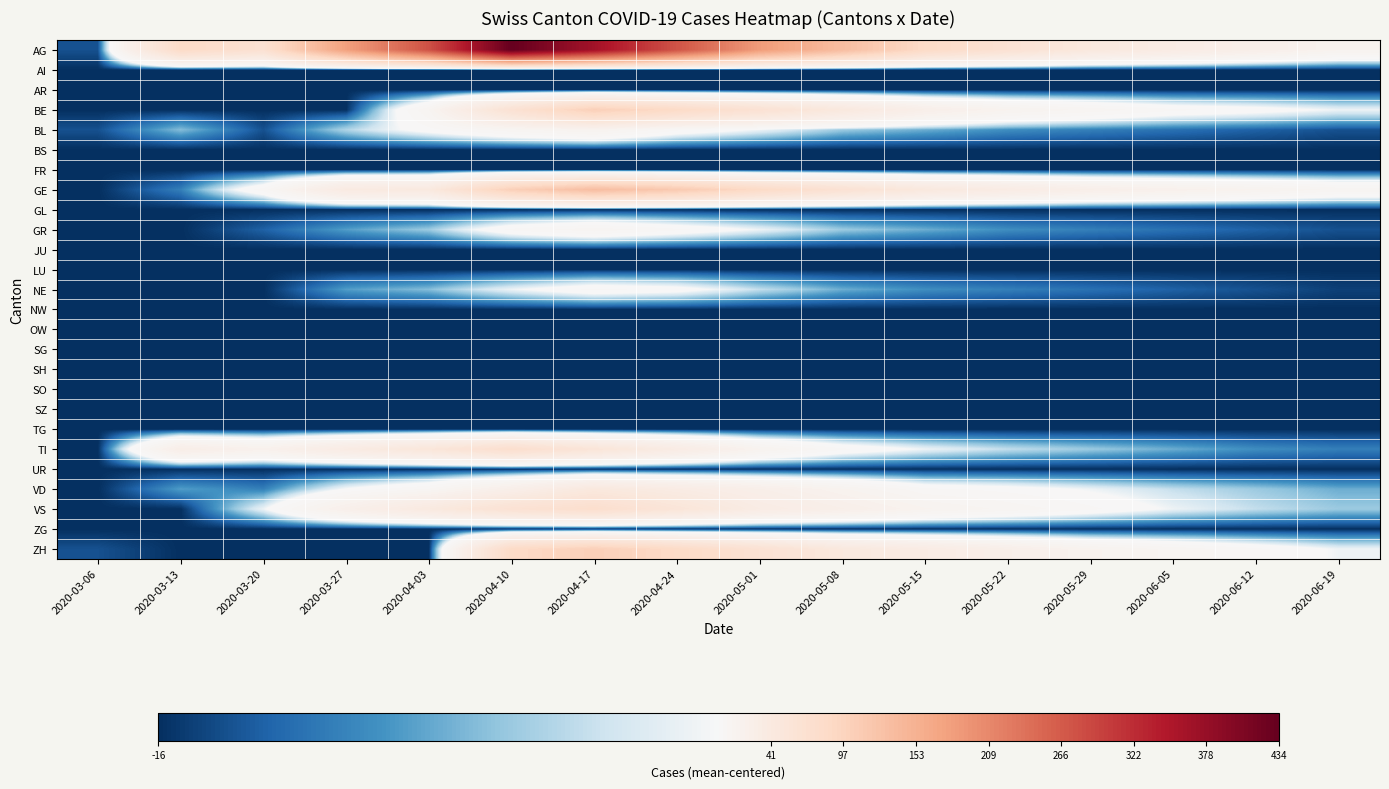

Reading left to right, what are all the values shown in this chart?

AG: 2020-03-06=-13.7	2020-03-13=83.3	2020-03-20=66.3	2020-03-27=178.3	2020-04-03=278.3	2020-04-10=434.3	2020-04-17=364.3	2020-04-24=274.3	2020-05-01=184.3	2020-05-08=134.3	2020-05-15=84.3	2020-05-22=64.3	2020-05-29=44.3	2020-06-05=34.3	2020-06-12=24.3	2020-06-19=14.3
AI: 2020-03-06=-15.7	2020-03-13=-15.7	2020-03-20=-15.7	2020-03-27=-15.7	2020-04-03=-15.7	2020-04-10=-15.7	2020-04-17=-15.7	2020-04-24=-15.7	2020-05-01=-15.7	2020-05-08=-15.7	2020-05-15=-15.7	2020-05-22=-15.7	2020-05-29=-15.7	2020-06-05=-15.7	2020-06-12=-15.7	2020-06-19=-15.7
AR: 2020-03-06=-15.7	2020-03-13=-15.7	2020-03-20=-15.7	2020-03-27=-15.7	2020-04-03=-15.7	2020-04-10=-15.7	2020-04-17=-15.7	2020-04-24=-15.7	2020-05-01=-15.7	2020-05-08=-15.7	2020-05-15=-15.7	2020-05-22=-15.7	2020-05-29=-15.7	2020-06-05=-15.7	2020-06-12=-15.7	2020-06-19=-15.7
BE: 2020-03-06=-15.7	2020-03-13=-15.7	2020-03-20=-15.7	2020-03-27=-15.7	2020-04-03=10.3	2020-04-10=64.3	2020-04-17=104.3	2020-04-24=84.3	2020-05-01=64.3	2020-05-08=44.3	2020-05-15=24.3	2020-05-22=14.3	2020-05-29=9.3	2020-06-05=4.3	2020-06-12=2.3	2020-06-19=-0.7
BL: 2020-03-06=-13.7	2020-03-13=-6.7	2020-03-20=-13.7	2020-03-27=-4.7	2020-04-03=2.3	2020-04-10=9.3	2020-04-17=14.3	2020-04-24=4.3	2020-05-01=-0.7	2020-05-08=-5.7	2020-05-15=-7.7	2020-05-22=-9.7	2020-05-29=-10.7	2020-06-05=-11.7	2020-06-12=-12.7	2020-06-19=-13.7
BS: 2020-03-06=-15.7	2020-03-13=-15.7	2020-03-20=-15.7	2020-03-27=-15.7	2020-04-03=-15.7	2020-04-10=-15.7	2020-04-17=-15.7	2020-04-24=-15.7	2020-05-01=-15.7	2020-05-08=-15.7	2020-05-15=-15.7	2020-05-22=-15.7	2020-05-29=-15.7	2020-06-05=-15.7	2020-06-12=-15.7	2020-06-19=-15.7
FR: 2020-03-06=-15.7	2020-03-13=-15.7	2020-03-20=-15.7	2020-03-27=-15.7	2020-04-03=-15.7	2020-04-10=-15.7	2020-04-17=-15.7	2020-04-24=-15.7	2020-05-01=-15.7	2020-05-08=-15.7	2020-05-15=-15.7	2020-05-22=-15.7	2020-05-29=-15.7	2020-06-05=-15.7	2020-06-12=-15.7	2020-06-19=-15.7
GE: 2020-03-06=-15.7	2020-03-13=-10.7	2020-03-20=5.3	2020-03-27=38.3	2020-04-03=42.3	2020-04-10=104.3	2020-04-17=134.3	2020-04-24=114.3	2020-05-01=84.3	2020-05-08=64.3	2020-05-15=44.3	2020-05-22=34.3	2020-05-29=24.3	2020-06-05=19.3	2020-06-12=14.3	2020-06-19=9.3
GL: 2020-03-06=-15.7	2020-03-13=-15.7	2020-03-20=-15.7	2020-03-27=-15.7	2020-04-03=-15.7	2020-04-10=-15.7	2020-04-17=-15.7	2020-04-24=-15.7	2020-05-01=-15.7	2020-05-08=-15.7	2020-05-15=-15.7	2020-05-22=-15.7	2020-05-29=-15.7	2020-06-05=-15.7	2020-06-12=-15.7	2020-06-19=-15.7
GR: 2020-03-06=-15.7	2020-03-13=-15.7	2020-03-20=-12.7	2020-03-27=-8.7	2020-04-03=-5.7	2020-04-10=4.3	2020-04-17=9.3	2020-04-24=4.3	2020-05-01=-0.7	2020-05-08=-5.7	2020-05-15=-7.7	2020-05-22=-9.7	2020-05-29=-10.7	2020-06-05=-11.7	2020-06-12=-12.7	2020-06-19=-13.7
JU: 2020-03-06=-15.7	2020-03-13=-15.7	2020-03-20=-15.7	2020-03-27=-15.7	2020-04-03=-15.7	2020-04-10=-15.7	2020-04-17=-15.7	2020-04-24=-15.7	2020-05-01=-15.7	2020-05-08=-15.7	2020-05-15=-15.7	2020-05-22=-15.7	2020-05-29=-15.7	2020-06-05=-15.7	2020-06-12=-15.7	2020-06-19=-15.7
LU: 2020-03-06=-15.7	2020-03-13=-15.7	2020-03-20=-15.7	2020-03-27=-15.7	2020-04-03=-15.7	2020-04-10=-15.7	2020-04-17=-15.7	2020-04-24=-15.7	2020-05-01=-15.7	2020-05-08=-15.7	2020-05-15=-15.7	2020-05-22=-15.7	2020-05-29=-15.7	2020-06-05=-15.7	2020-06-12=-15.7	2020-06-19=-15.7
NE: 2020-03-06=-15.7	2020-03-13=-15.7	2020-03-20=-15.7	2020-03-27=-8.7	2020-04-03=-6.7	2020-04-10=-0.7	2020-04-17=4.3	2020-04-24=2.3	2020-05-01=-3.7	2020-05-08=-7.7	2020-05-15=-9.7	2020-05-22=-10.7	2020-05-29=-11.7	2020-06-05=-12.7	2020-06-12=-13.7	2020-06-19=-14.7
NW: 2020-03-06=-15.7	2020-03-13=-15.7	2020-03-20=-15.7	2020-03-27=-15.7	2020-04-03=-15.7	2020-04-10=-15.7	2020-04-17=-15.7	2020-04-24=-15.7	2020-05-01=-15.7	2020-05-08=-15.7	2020-05-15=-15.7	2020-05-22=-15.7	2020-05-29=-15.7	2020-06-05=-15.7	2020-06-12=-15.7	2020-06-19=-15.7
OW: 2020-03-06=-15.7	2020-03-13=-15.7	2020-03-20=-15.7	2020-03-27=-15.7	2020-04-03=-15.7	2020-04-10=-15.7	2020-04-17=-15.7	2020-04-24=-15.7	2020-05-01=-15.7	2020-05-08=-15.7	2020-05-15=-15.7	2020-05-22=-15.7	2020-05-29=-15.7	2020-06-05=-15.7	2020-06-12=-15.7	2020-06-19=-15.7
SG: 2020-03-06=-15.7	2020-03-13=-15.7	2020-03-20=-15.7	2020-03-27=-15.7	2020-04-03=-15.7	2020-04-10=-15.7	2020-04-17=-15.7	2020-04-24=-15.7	2020-05-01=-15.7	2020-05-08=-15.7	2020-05-15=-15.7	2020-05-22=-15.7	2020-05-29=-15.7	2020-06-05=-15.7	2020-06-12=-15.7	2020-06-19=-15.7
SH: 2020-03-06=-15.7	2020-03-13=-15.7	2020-03-20=-15.7	2020-03-27=-15.7	2020-04-03=-15.7	2020-04-10=-15.7	2020-04-17=-15.7	2020-04-24=-15.7	2020-05-01=-15.7	2020-05-08=-15.7	2020-05-15=-15.7	2020-05-22=-15.7	2020-05-29=-15.7	2020-06-05=-15.7	2020-06-12=-15.7	2020-06-19=-15.7
SO: 2020-03-06=-15.7	2020-03-13=-15.7	2020-03-20=-15.7	2020-03-27=-15.7	2020-04-03=-15.7	2020-04-10=-15.7	2020-04-17=-15.7	2020-04-24=-15.7	2020-05-01=-15.7	2020-05-08=-15.7	2020-05-15=-15.7	2020-05-22=-15.7	2020-05-29=-15.7	2020-06-05=-15.7	2020-06-12=-15.7	2020-06-19=-15.7
SZ: 2020-03-06=-15.7	2020-03-13=-15.7	2020-03-20=-15.7	2020-03-27=-15.7	2020-04-03=-15.7	2020-04-10=-15.7	2020-04-17=-15.7	2020-04-24=-15.7	2020-05-01=-15.7	2020-05-08=-15.7	2020-05-15=-15.7	2020-05-22=-15.7	2020-05-29=-15.7	2020-06-05=-15.7	2020-06-12=-15.7	2020-06-19=-15.7
TG: 2020-03-06=-15.7	2020-03-13=-15.7	2020-03-20=-15.7	2020-03-27=-15.7	2020-04-03=-15.7	2020-04-10=-15.7	2020-04-17=-15.7	2020-04-24=-15.7	2020-05-01=-15.7	2020-05-08=-15.7	2020-05-15=-15.7	2020-05-22=-15.7	2020-05-29=-15.7	2020-06-05=-15.7	2020-06-12=-15.7	2020-06-19=-15.7
TI: 2020-03-06=-15.7	2020-03-13=27.3	2020-03-20=18.3	2020-03-27=35.3	2020-04-03=51.3	2020-04-10=74.3	2020-04-17=54.3	2020-04-24=34.3	2020-05-01=14.3	2020-05-08=4.3	2020-05-15=-0.7	2020-05-22=-3.7	2020-05-29=-5.7	2020-06-05=-7.7	2020-06-12=-9.7	2020-06-19=-10.7
UR: 2020-03-06=-15.7	2020-03-13=-15.7	2020-03-20=-15.7	2020-03-27=-15.7	2020-04-03=-15.7	2020-04-10=-15.7	2020-04-17=-15.7	2020-04-24=-15.7	2020-05-01=-15.7	2020-05-08=-15.7	2020-05-15=-15.7	2020-05-22=-15.7	2020-05-29=-15.7	2020-06-05=-15.7	2020-06-12=-15.7	2020-06-19=-15.7
VD: 2020-03-06=-15.7	2020-03-13=-8.7	2020-03-20=-10.7	2020-03-27=0.3	2020-04-03=7.3	2020-04-10=24.3	2020-04-17=44.3	2020-04-24=34.3	2020-05-01=24.3	2020-05-08=14.3	2020-05-15=4.3	2020-05-22=2.3	2020-05-29=-0.7	2020-06-05=-3.7	2020-06-12=-5.7	2020-06-19=-7.7
VS: 2020-03-06=-15.7	2020-03-13=-15.7	2020-03-20=-0.7	2020-03-27=22.3	2020-04-03=41.3	2020-04-10=64.3	2020-04-17=74.3	2020-04-24=54.3	2020-05-01=34.3	2020-05-08=24.3	2020-05-15=14.3	2020-05-22=9.3	2020-05-29=4.3	2020-06-05=-0.7	2020-06-12=-3.7	2020-06-19=-5.7
ZG: 2020-03-06=-15.7	2020-03-13=-15.7	2020-03-20=-15.7	2020-03-27=-15.7	2020-04-03=-15.7	2020-04-10=-15.7	2020-04-17=-15.7	2020-04-24=-15.7	2020-05-01=-15.7	2020-05-08=-15.7	2020-05-15=-15.7	2020-05-22=-15.7	2020-05-29=-15.7	2020-06-05=-15.7	2020-06-12=-15.7	2020-06-19=-15.7
ZH: 2020-03-06=-13.7	2020-03-13=-15.7	2020-03-20=-15.7	2020-03-27=-15.7	2020-04-03=-15.7	2020-04-10=84.3	2020-04-17=104.3	2020-04-24=84.3	2020-05-01=64.3	2020-05-08=44.3	2020-05-15=34.3	2020-05-22=24.3	2020-05-29=14.3	2020-06-05=9.3	2020-06-12=4.3	2020-06-19=-0.7